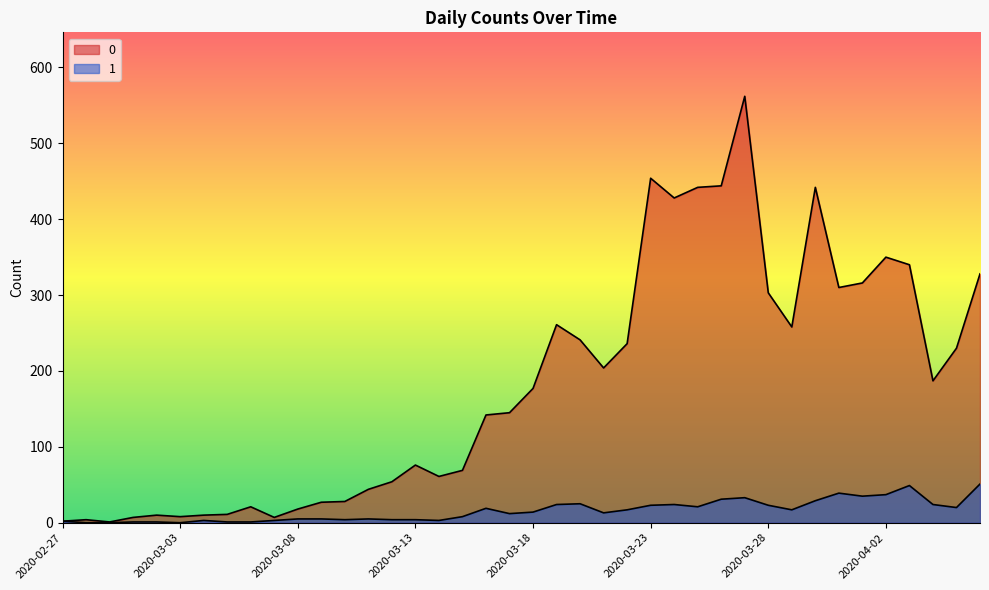

What is the highest value of the 0 series?

562